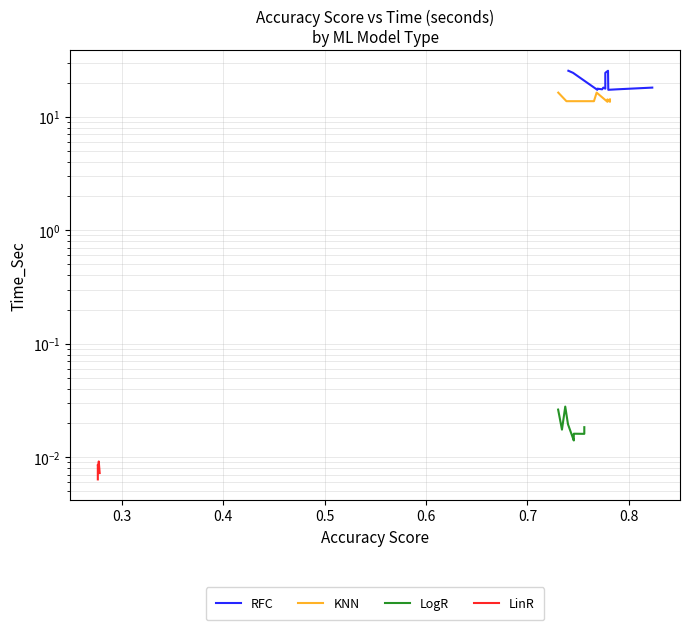

What is the label of the 2nd point from the left?

0.3